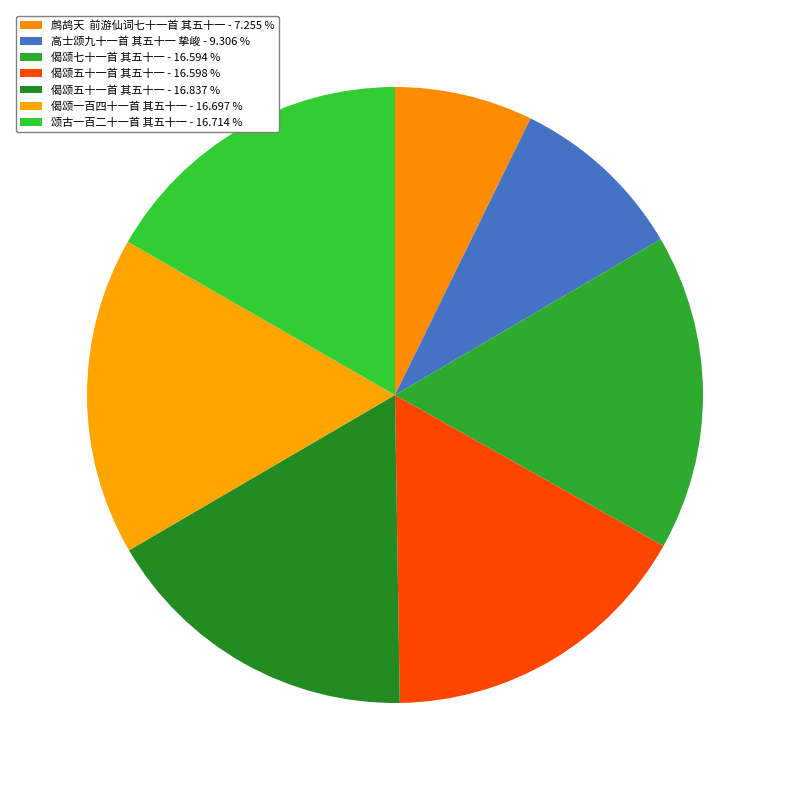

How many slices are in this pie chart?

7